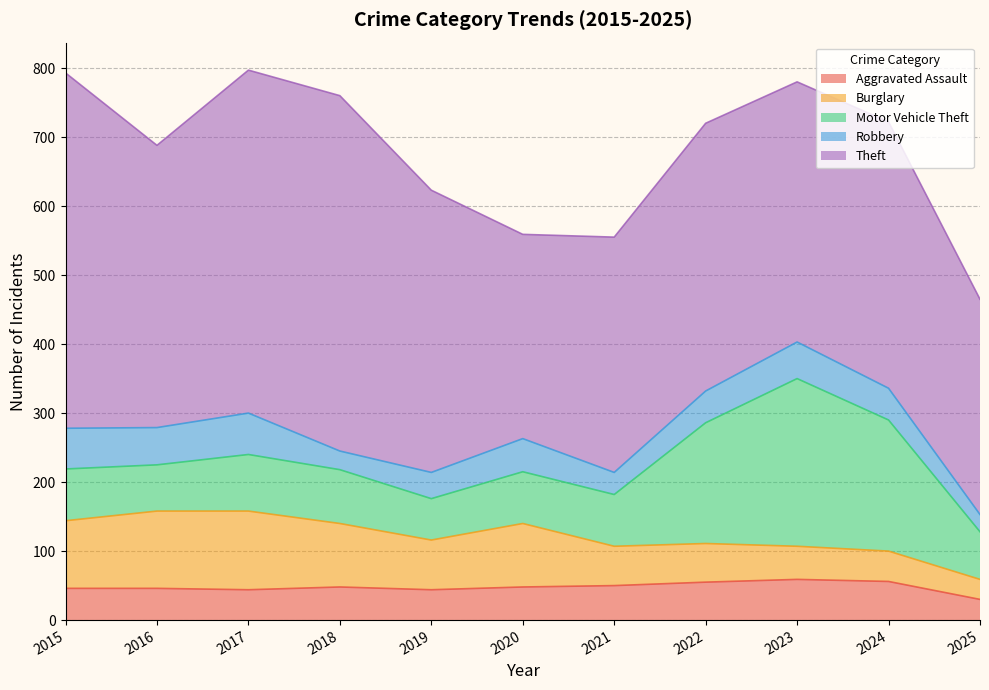

What is the greatest value displayed?

515